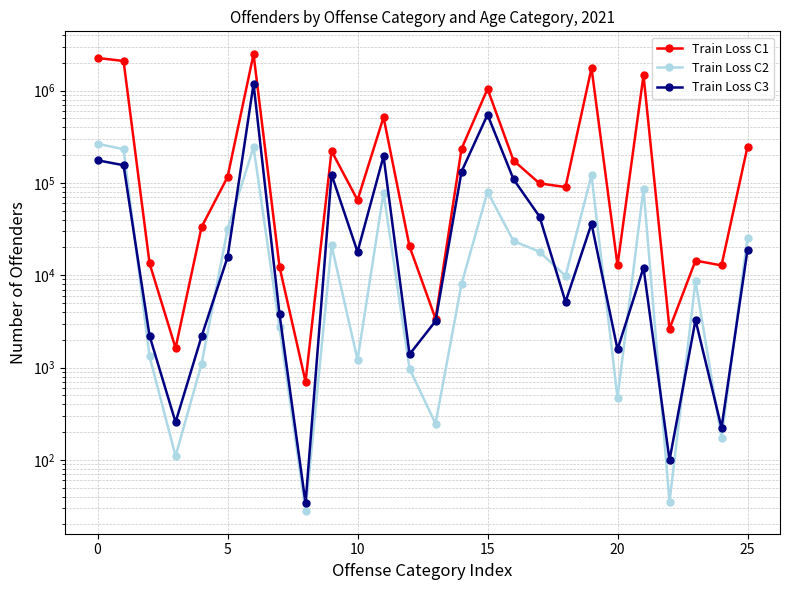

The value of Train Loss C1 at 10 is 65261. True or false?

True